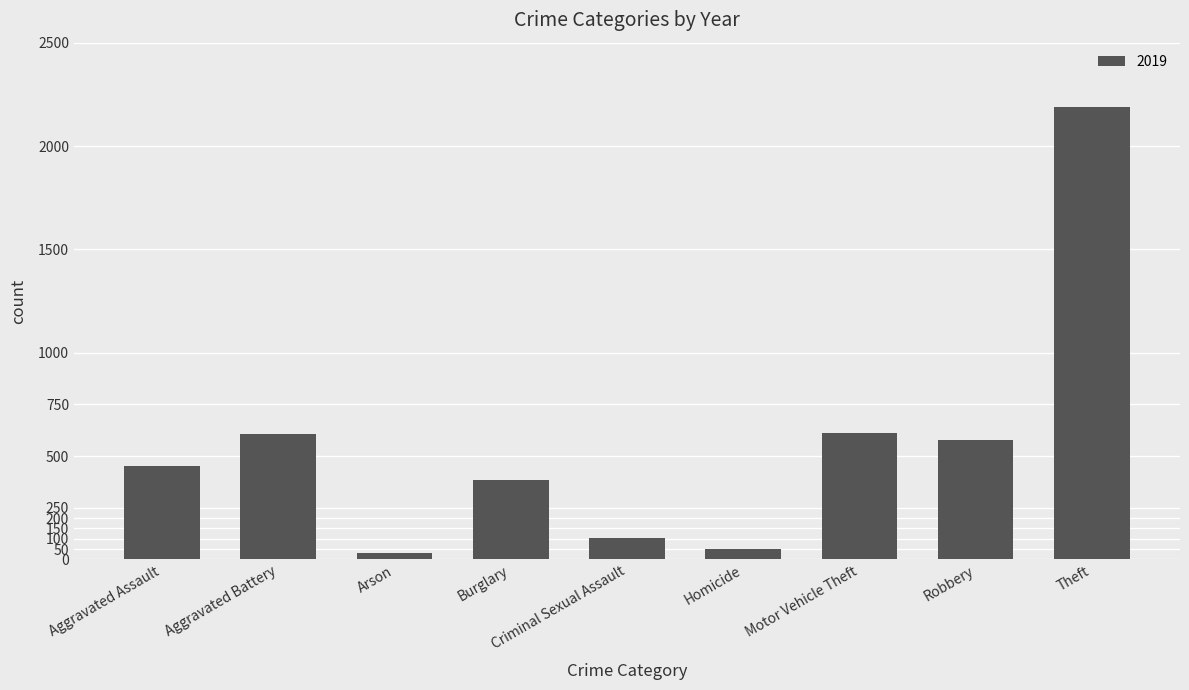

What is the label of the 8th bar from the left?

Robbery